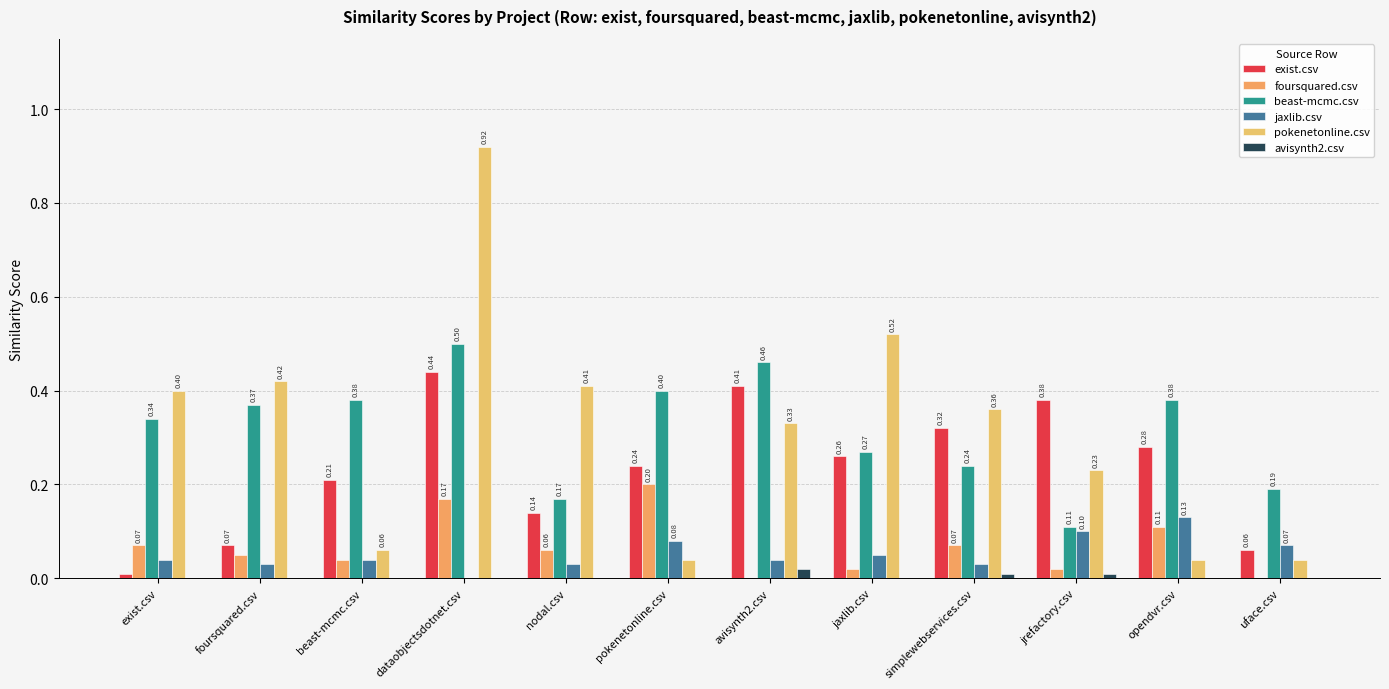

Between exist.csv and jaxlib.csv, which is larger?

jaxlib.csv